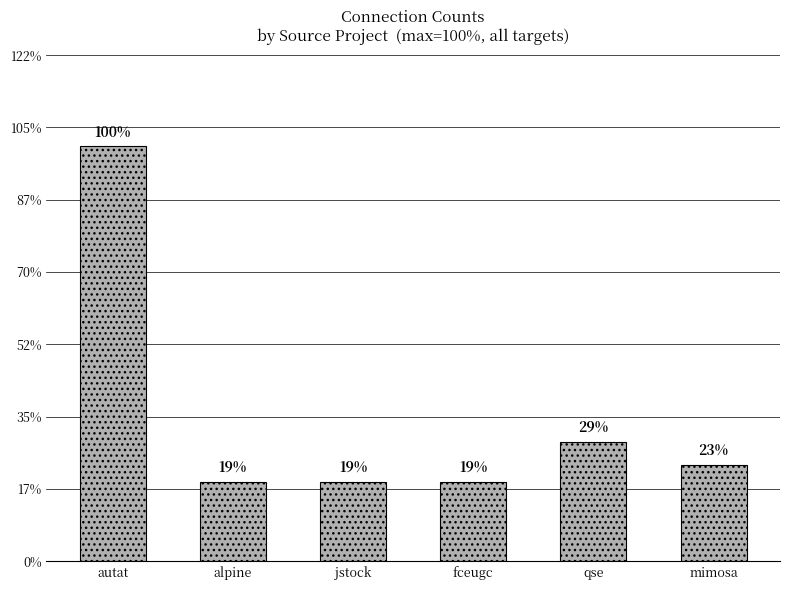

At which label is the value closest to 43?

qse